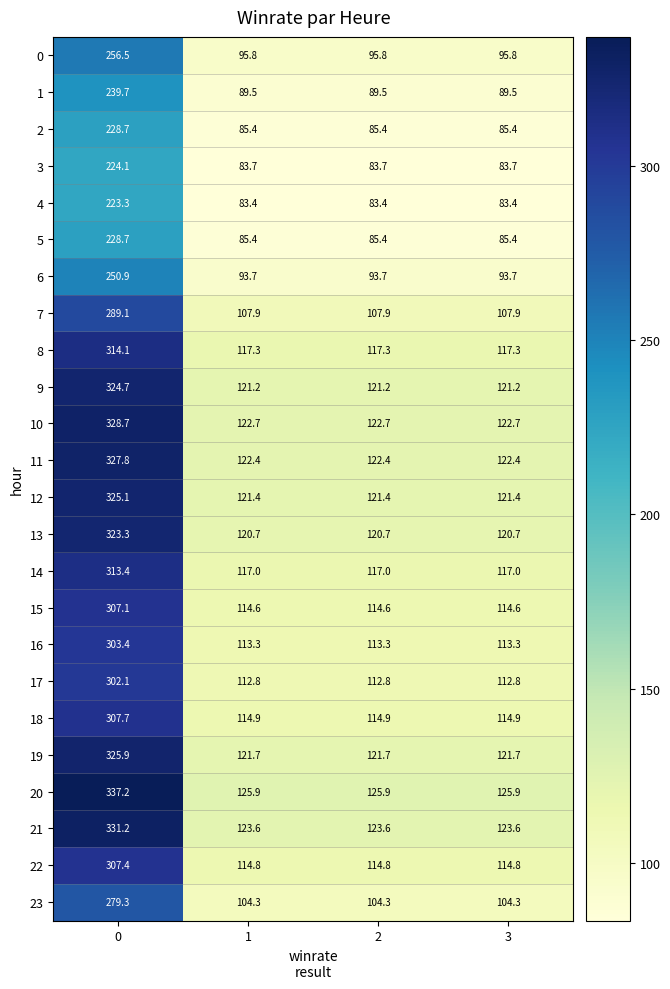

What is the average value of the 14 series?

166.1